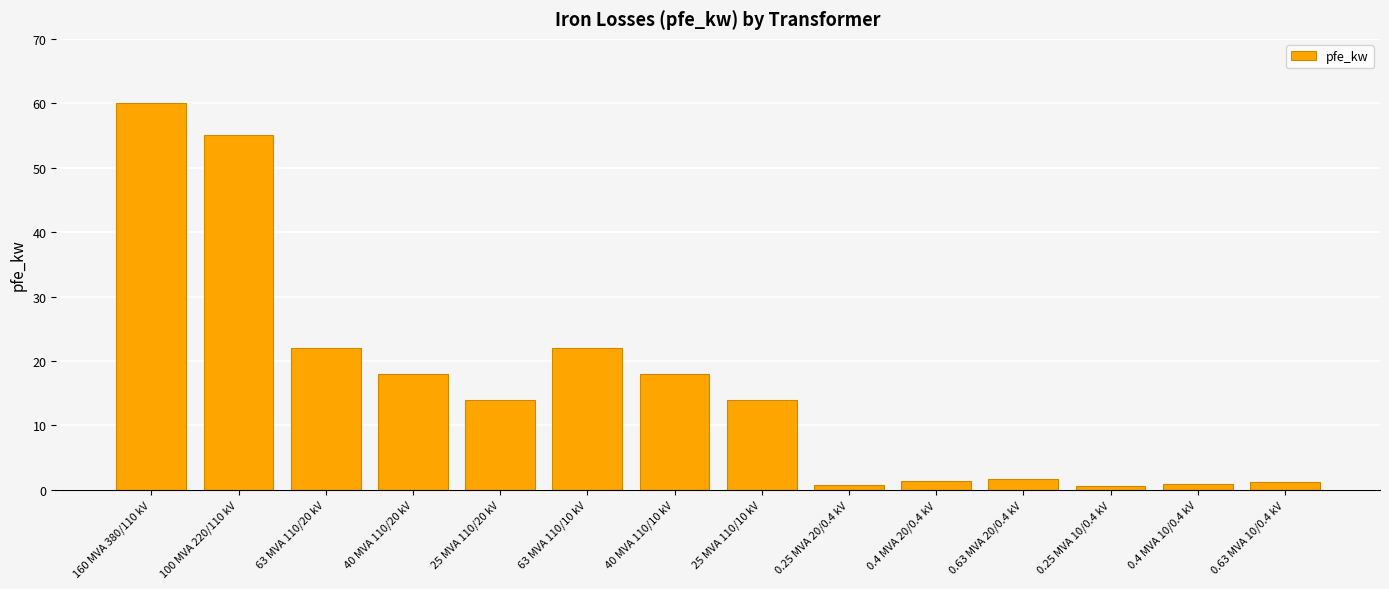

What is the greatest value displayed?

60.0